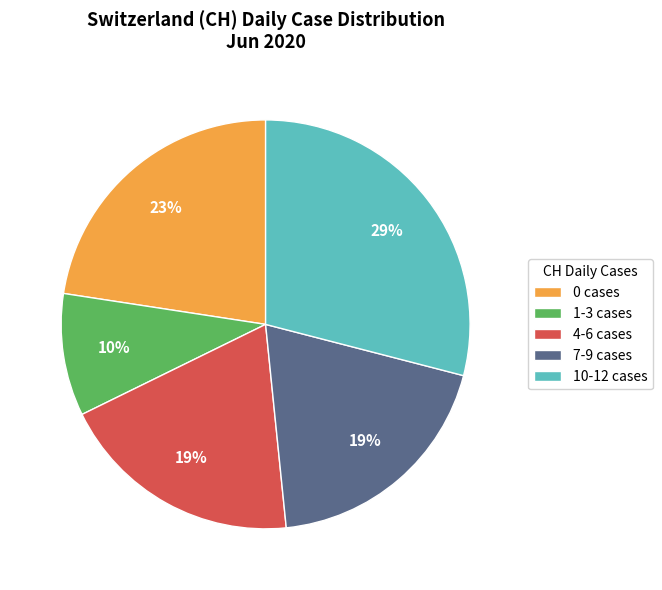

Which category has the biggest portion of the pie?

10-12 cases